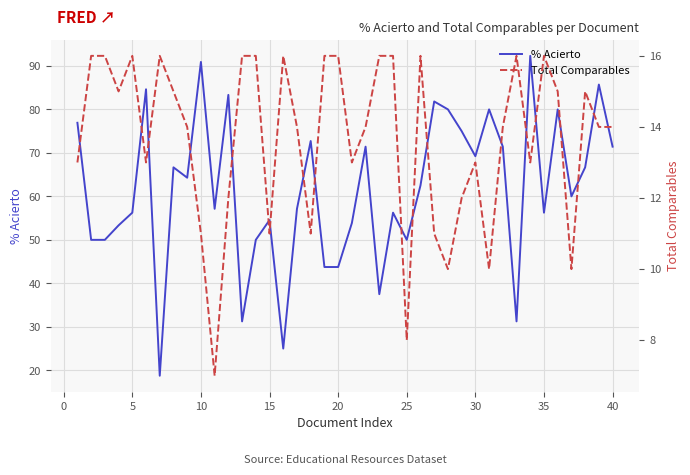

True or false: % Acierto has a value of 81.9 at 5.

False